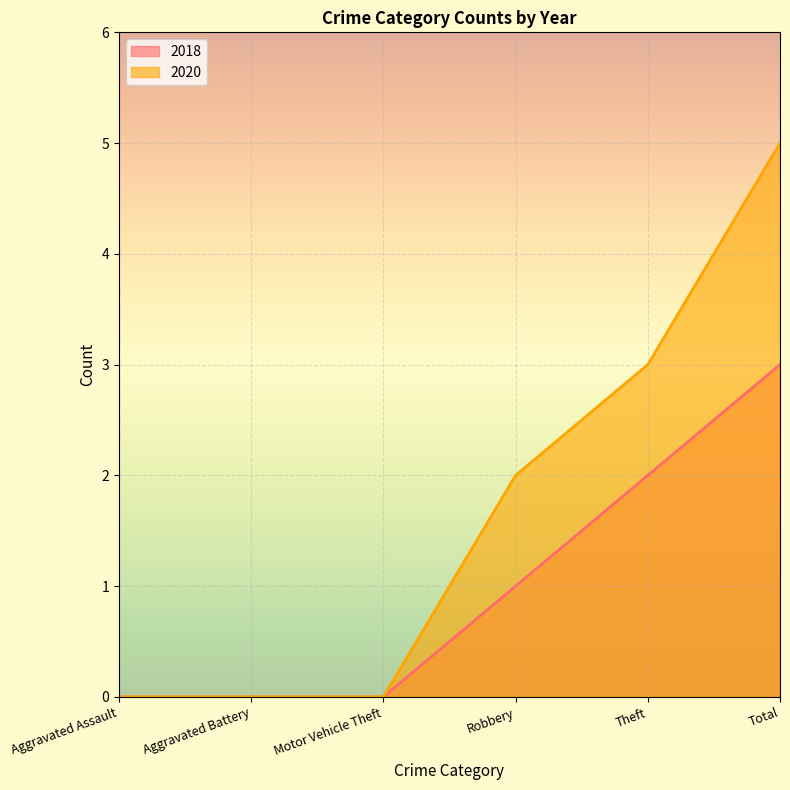

What is the difference between the highest and lowest values at Robbery?

1